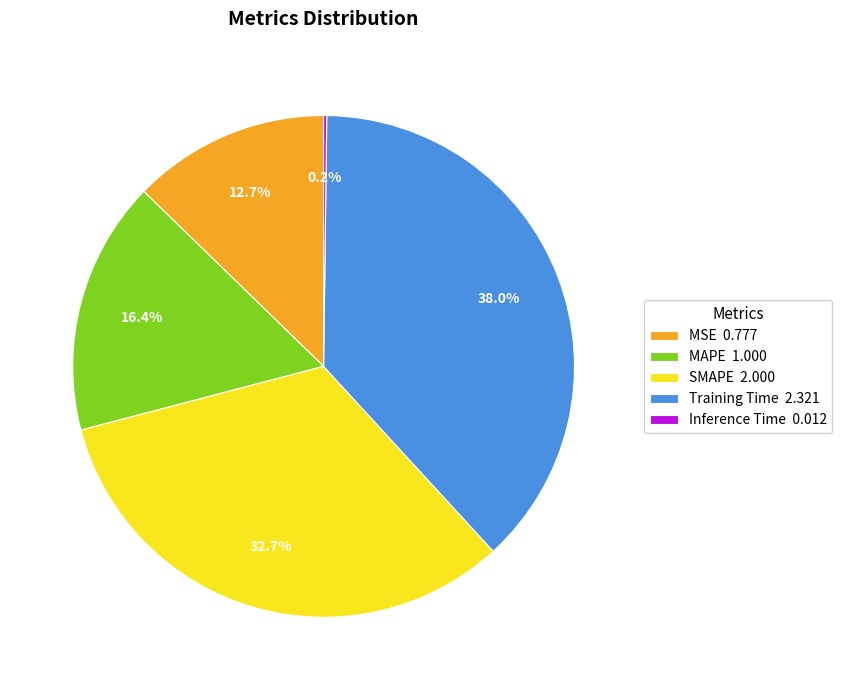

Between SMAPE 2.000 and MAPE 1.000, which is larger?

SMAPE 2.000